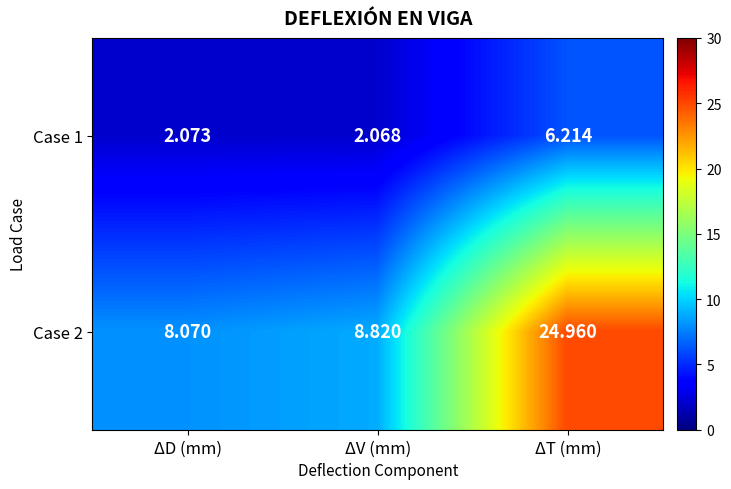

Is the value of Case 2 at ΔV (mm) greater than the value of Case 1 at ΔV (mm)?

Yes